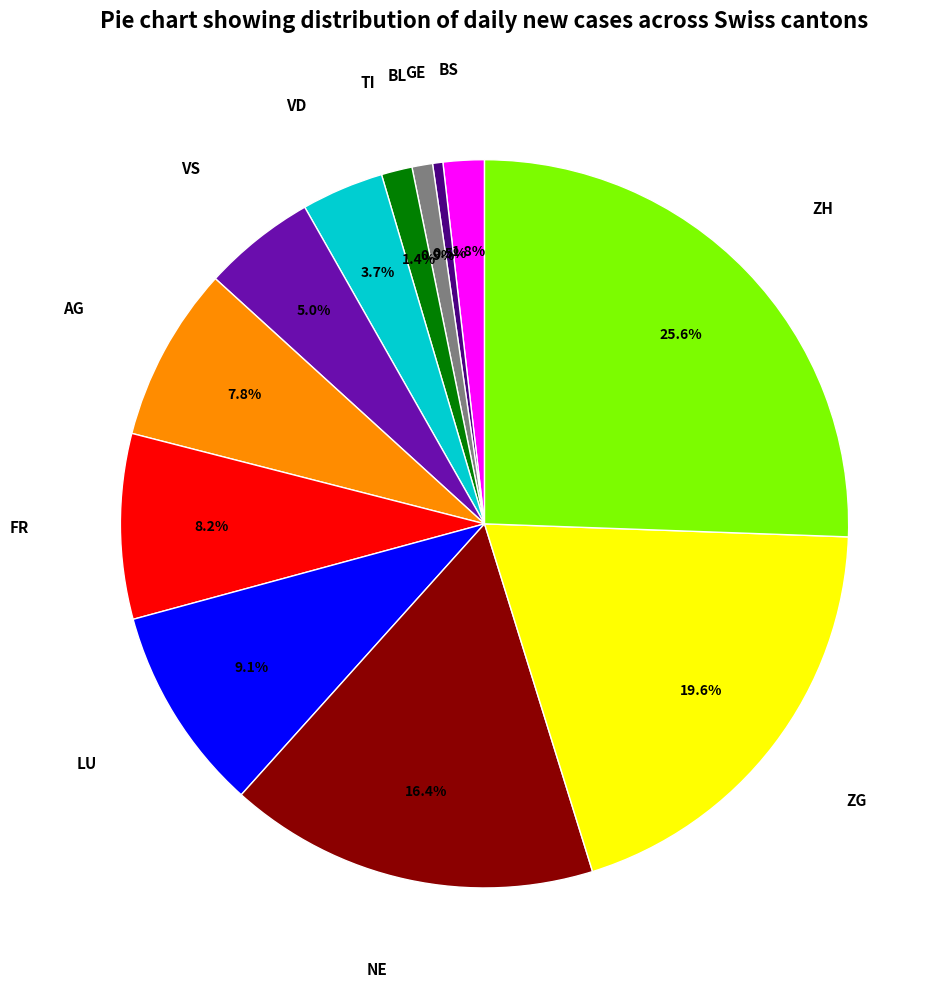

Does LU represent more than half of the total?

No